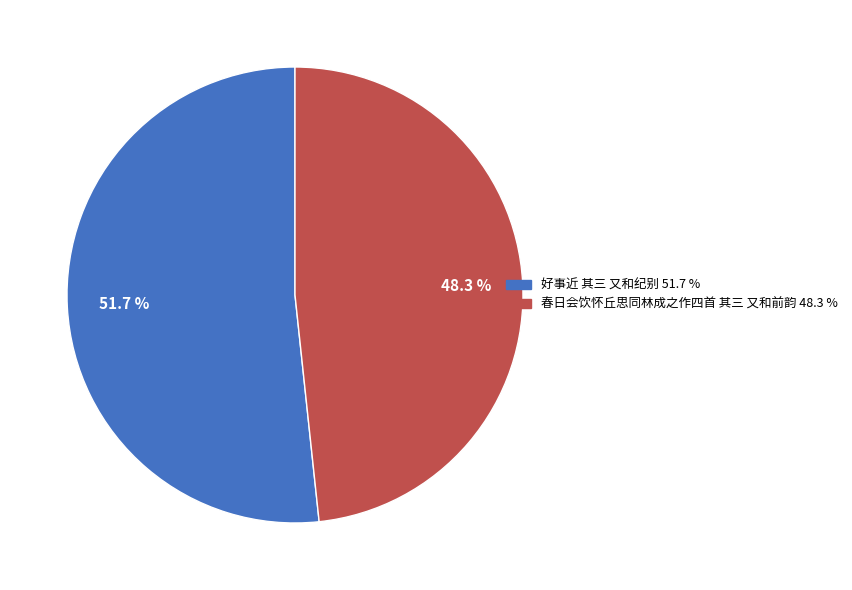

To the nearest percent, what is the difference between the largest and smallest slice percentages?

3%